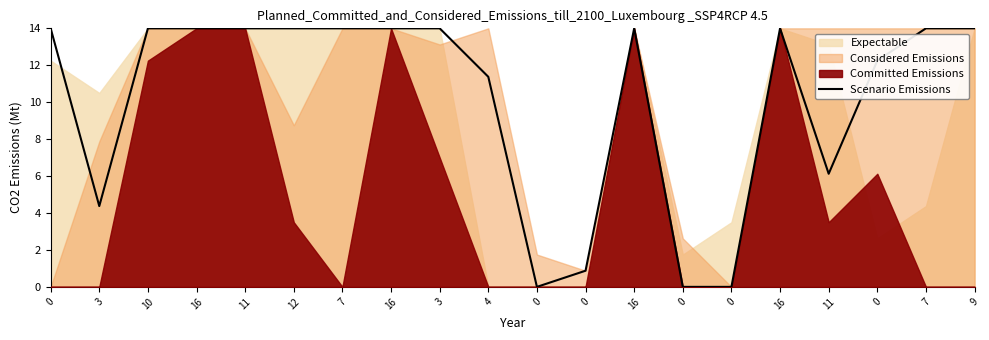

What is the label of the 17th point from the right?

16